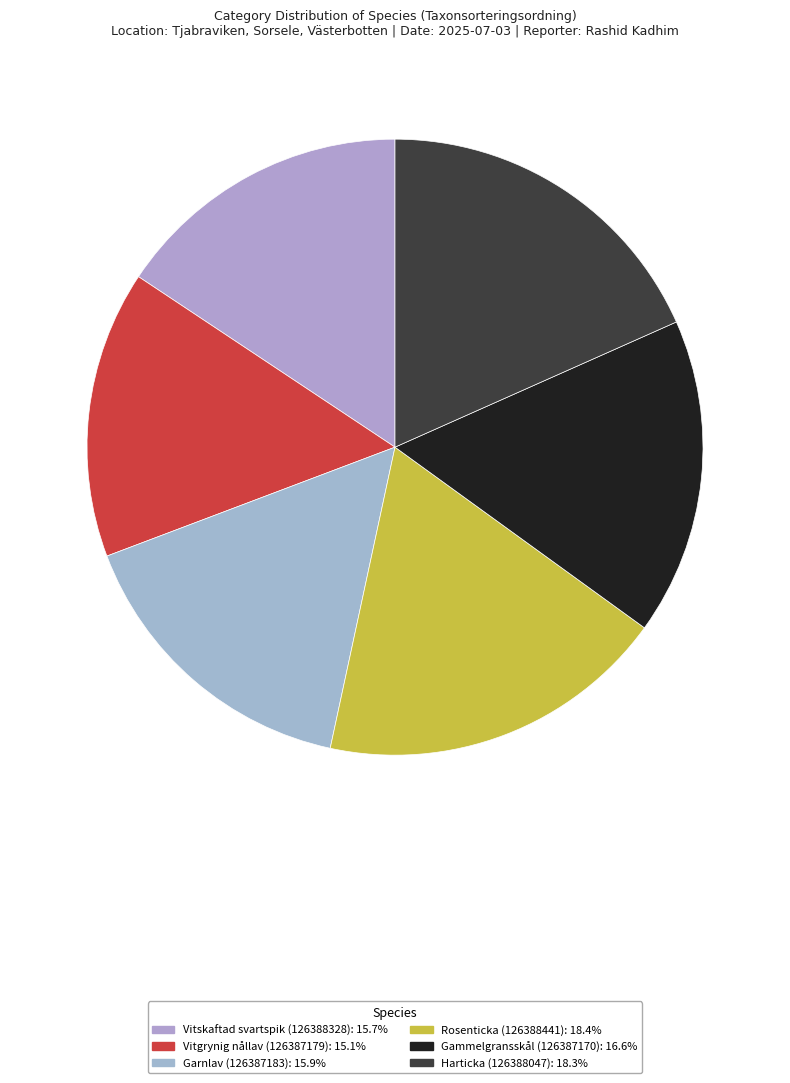

How many segments does this pie chart have?

6